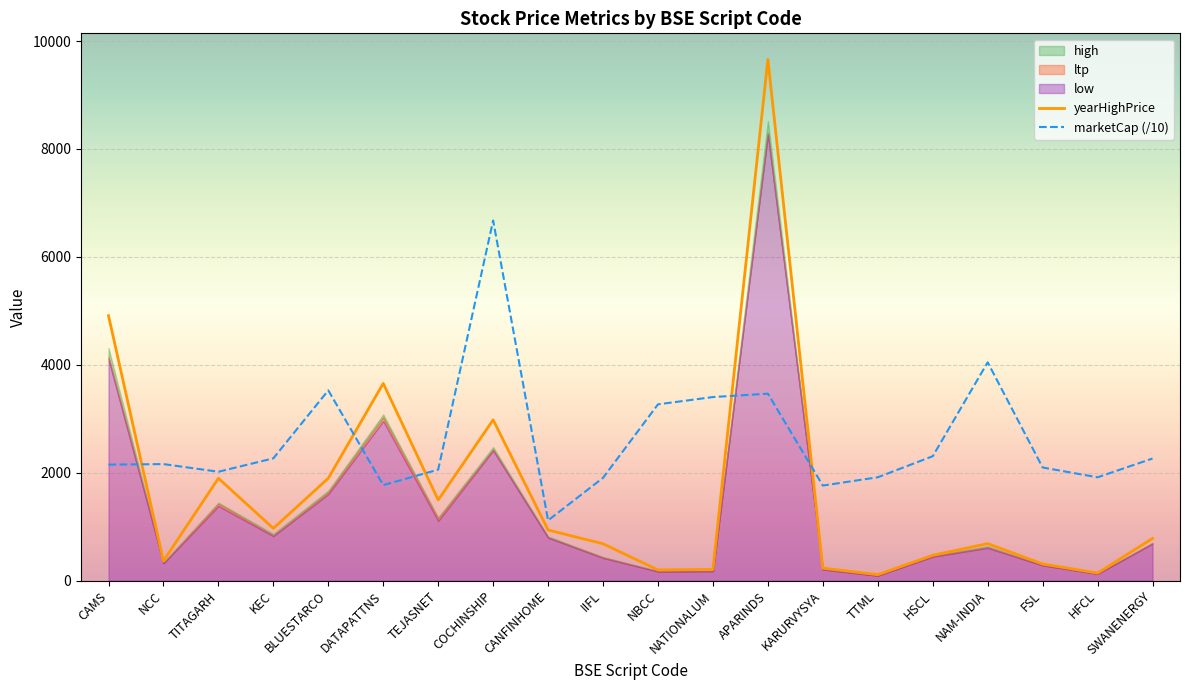

How many intersections are there between marketCap (/10) and yearHighPrice?

5